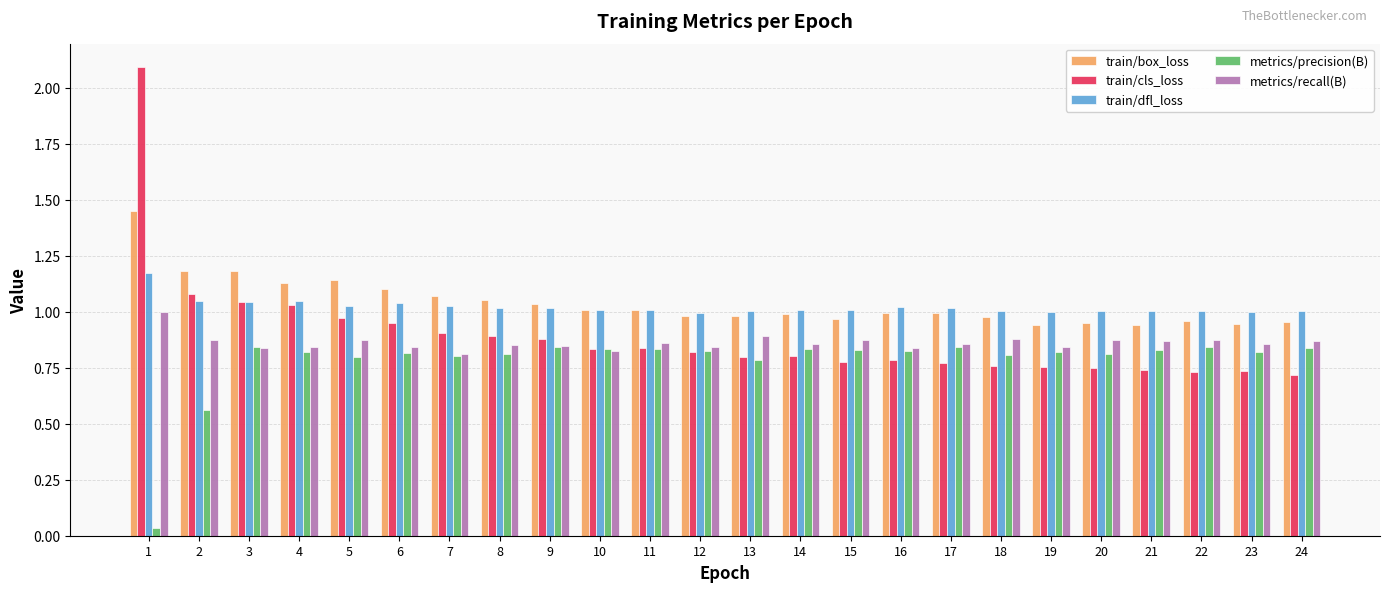

What is the sum of all metrics/recall(B) values?

20.7